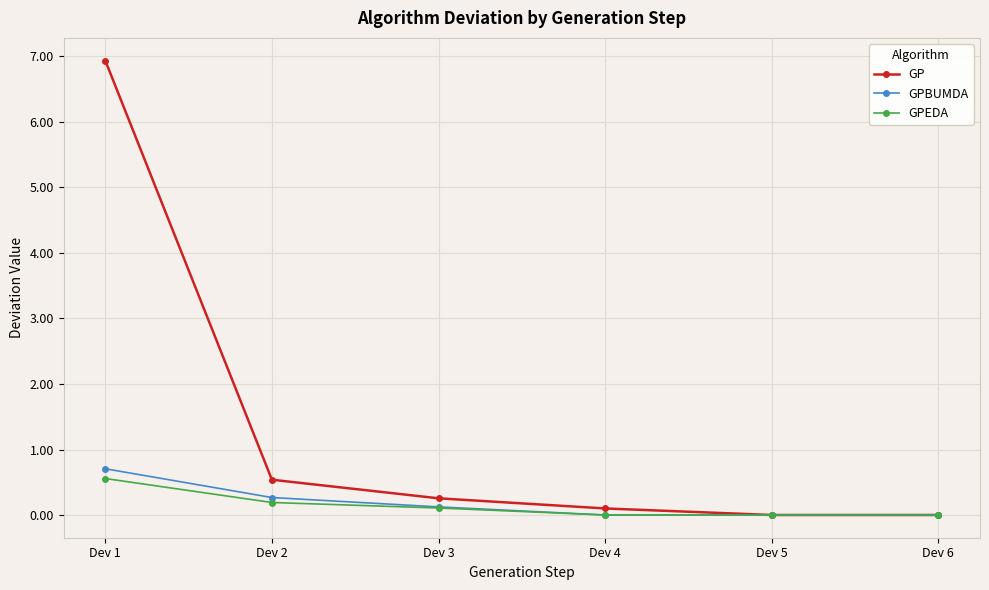

What is the total value across all series at Dev 4?

0.1